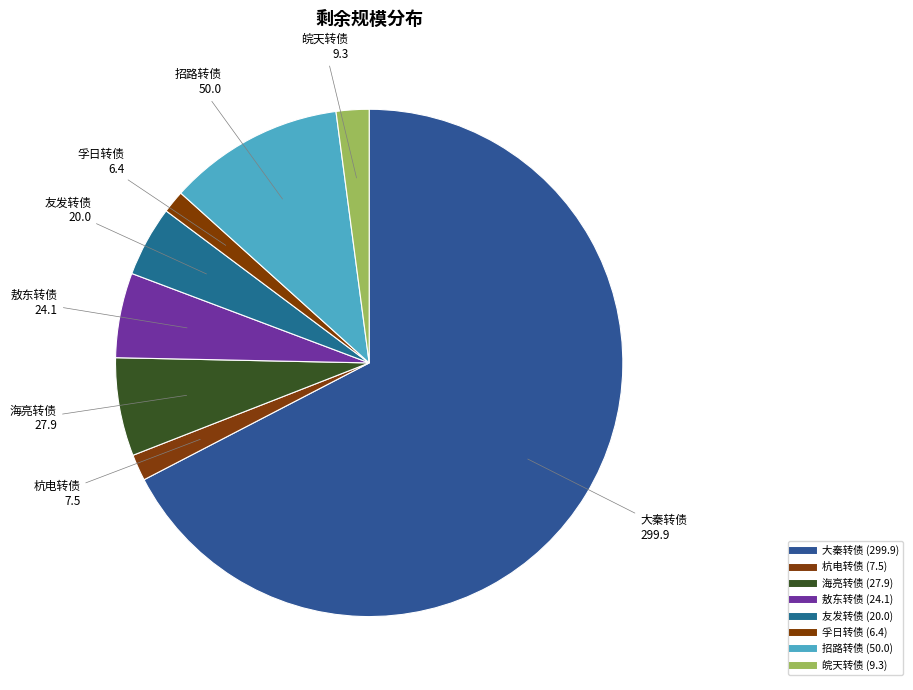

Does 大秦转债 account for over 50% of the chart?

Yes